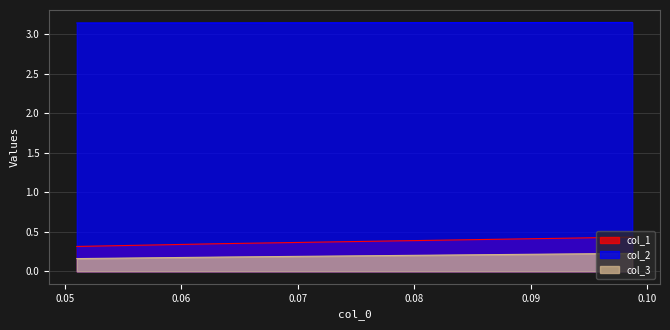

Is the value of col_3 at 0.06363636363636394 greater than the value of col_1 at 0.051020408163265696?

No